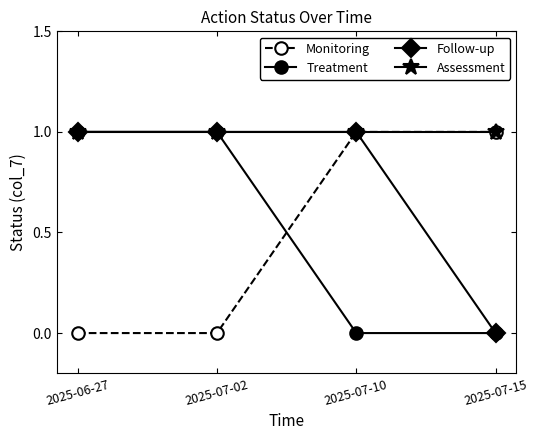

Is the value of Treatment at 2025-07-15 greater than the value of Follow-up at 2025-07-02?

No